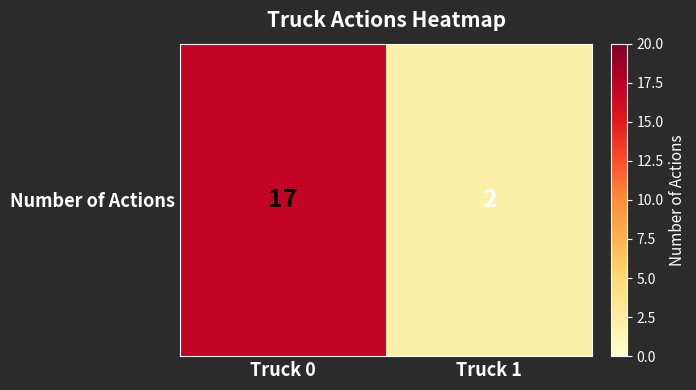

What is the minimum value shown in the chart?

2